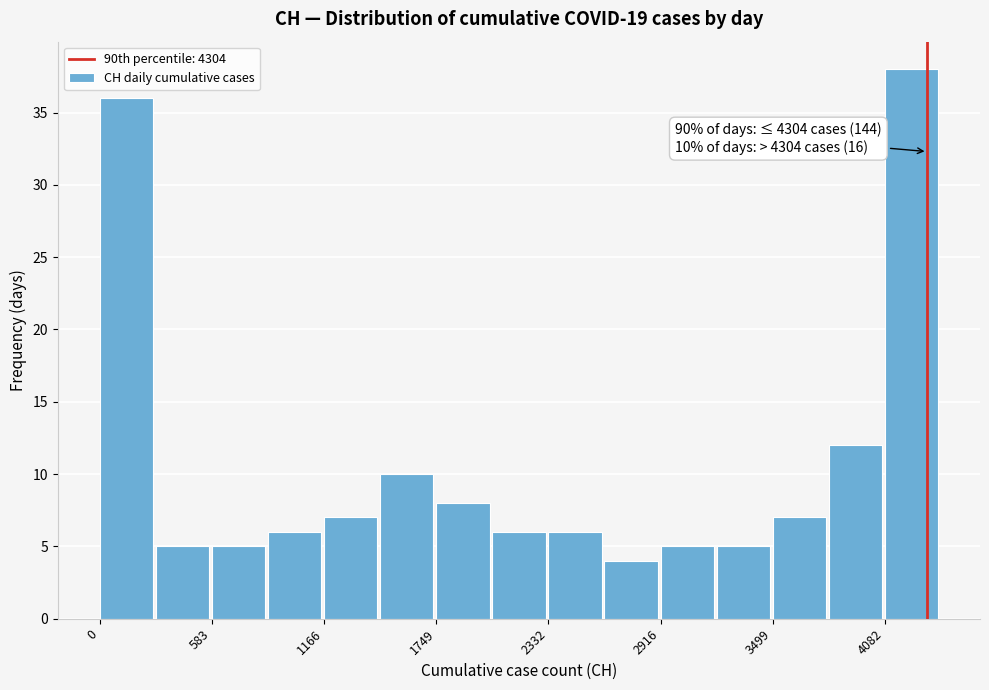

Around what value on the x-axis is the tallest bar? Give the approximate position of its centre, as read against the axis.

4200